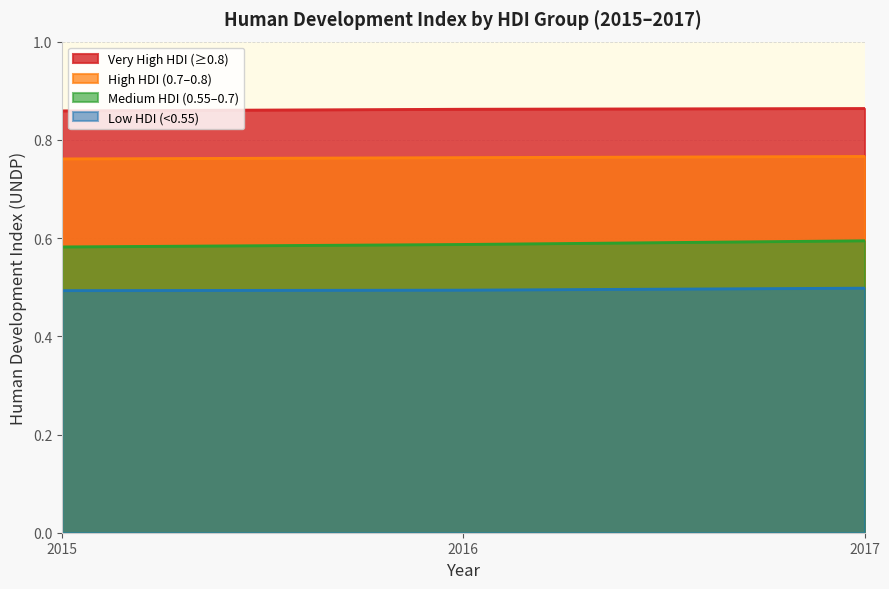

Is it true that Very High HDI (≥0.8) equals 0.2 at 2015?

False